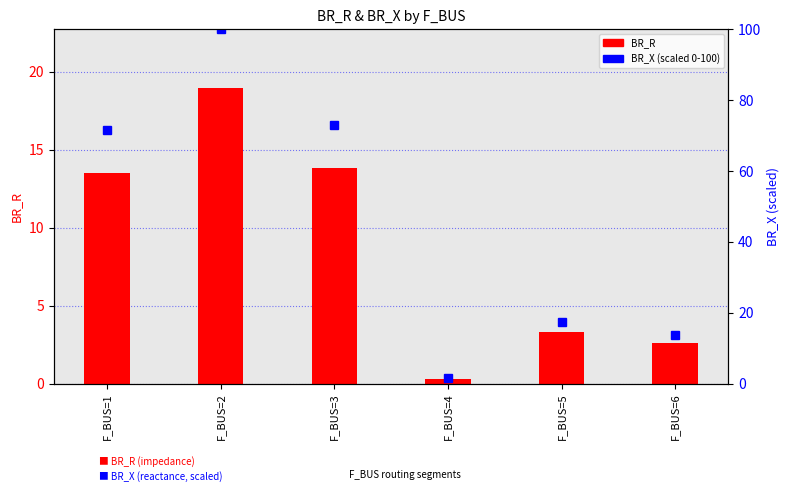

What is the difference between the maximum and minimum values in the BR_R series?

18.6